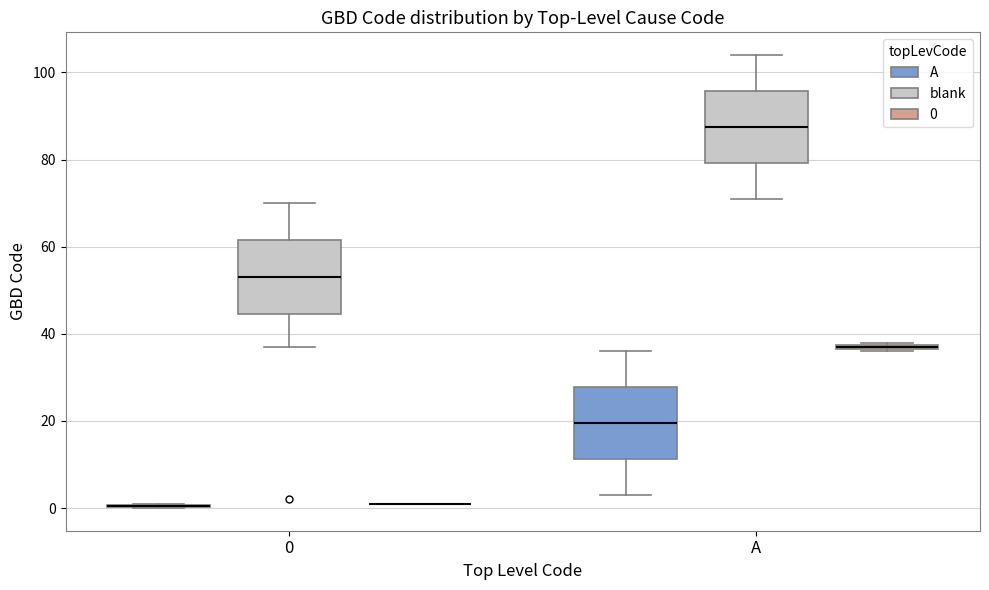

Where does the upper whisker of the box for 0 (blank) end on the y-axis? The values are not printed on the chart, so give them approximately, as read against the axis.

70